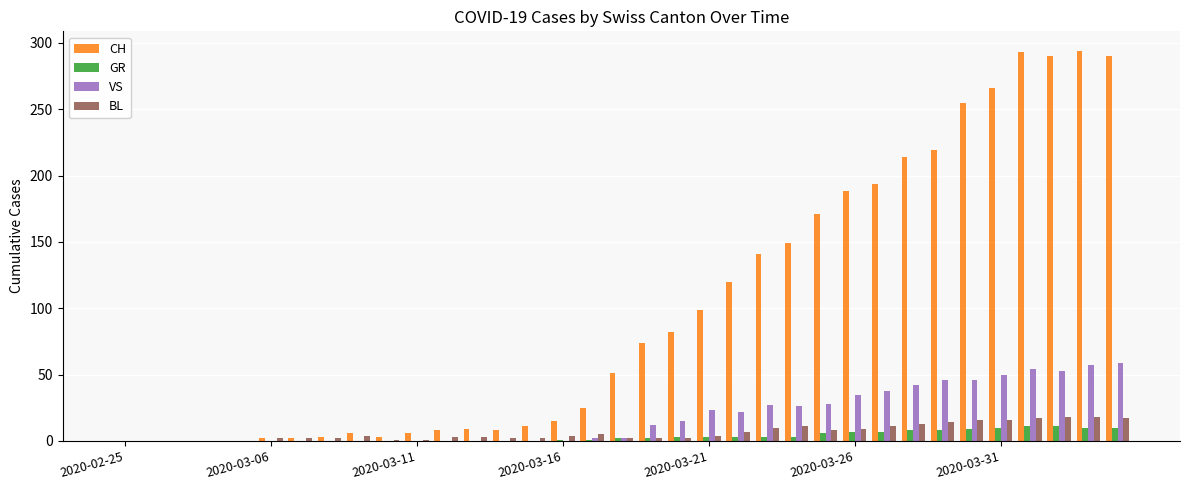

Which series has the largest total across all categories?

CH